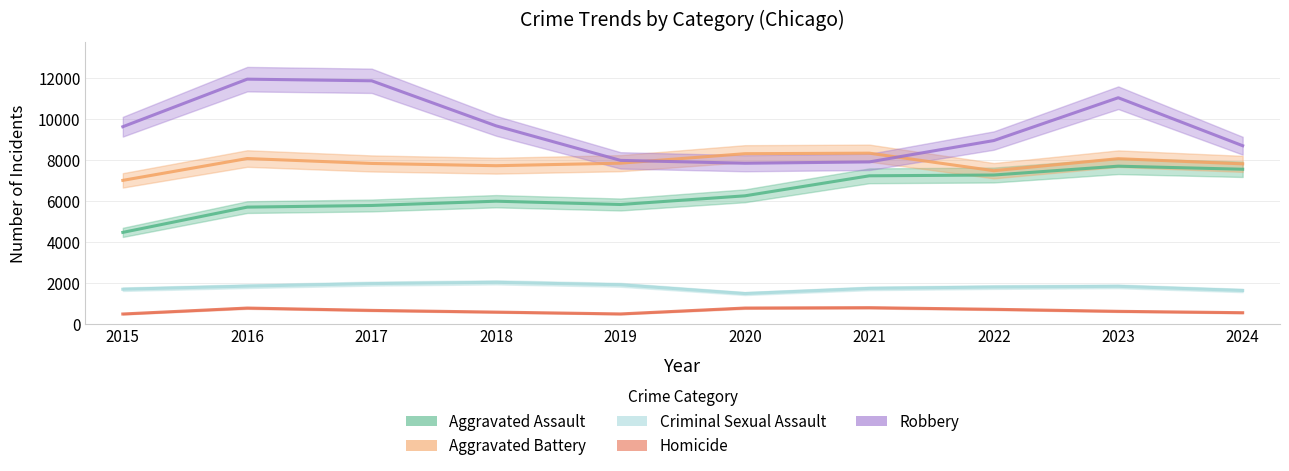

Which series has the widest spread of values?

Robbery